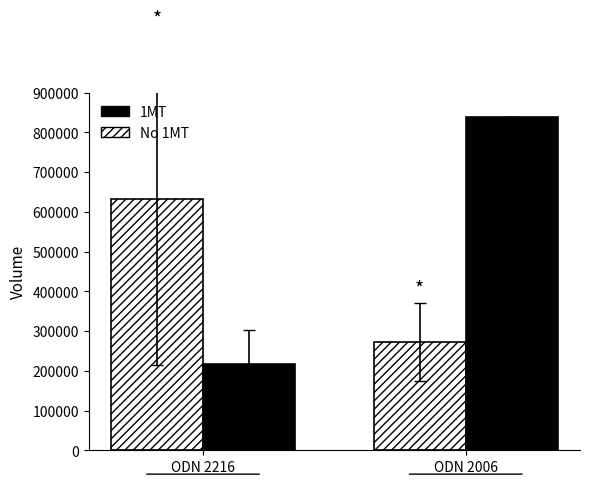

Reading left to right, extract all data points from this chart.

No 1MT: 632593	273022
1MT: 215828	838114